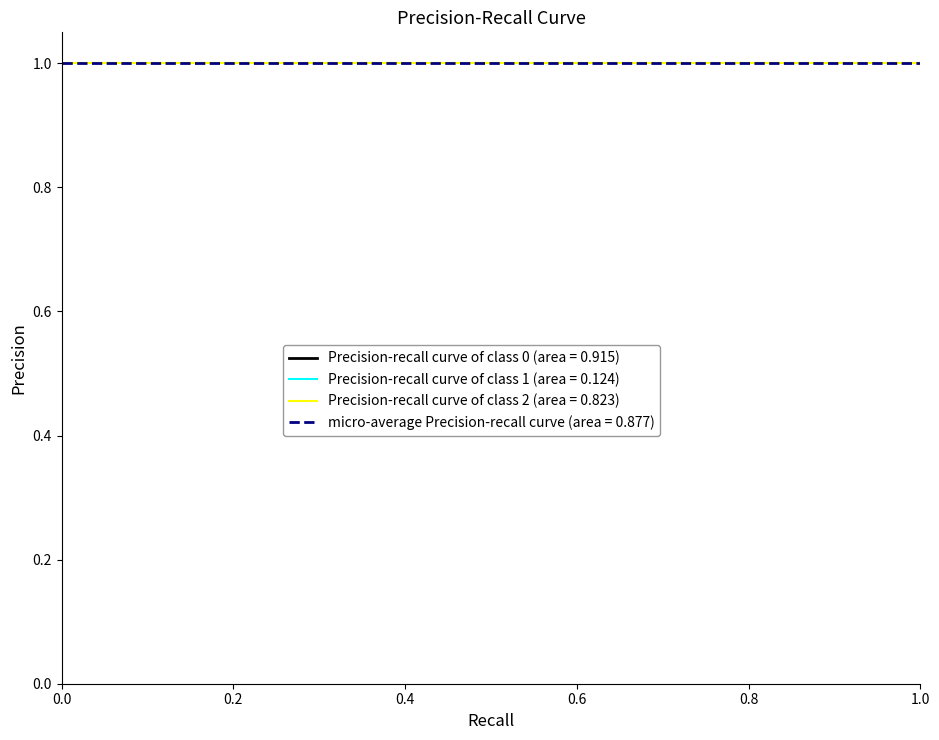

What is the minimum value for micro-average Precision-recall curve (area = 0.877)?

1